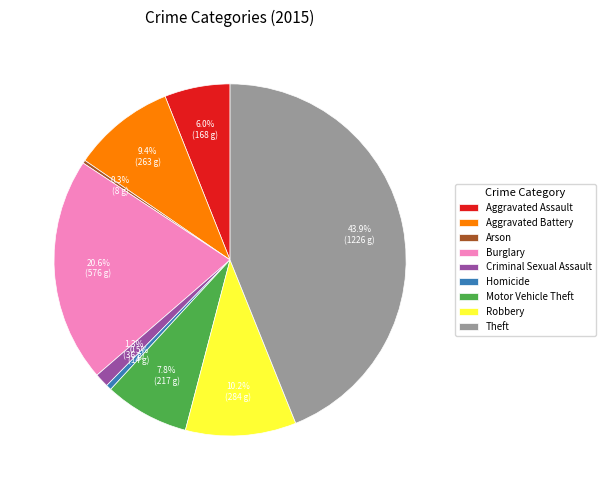

Is there any slice that represents more than half of the pie?

No